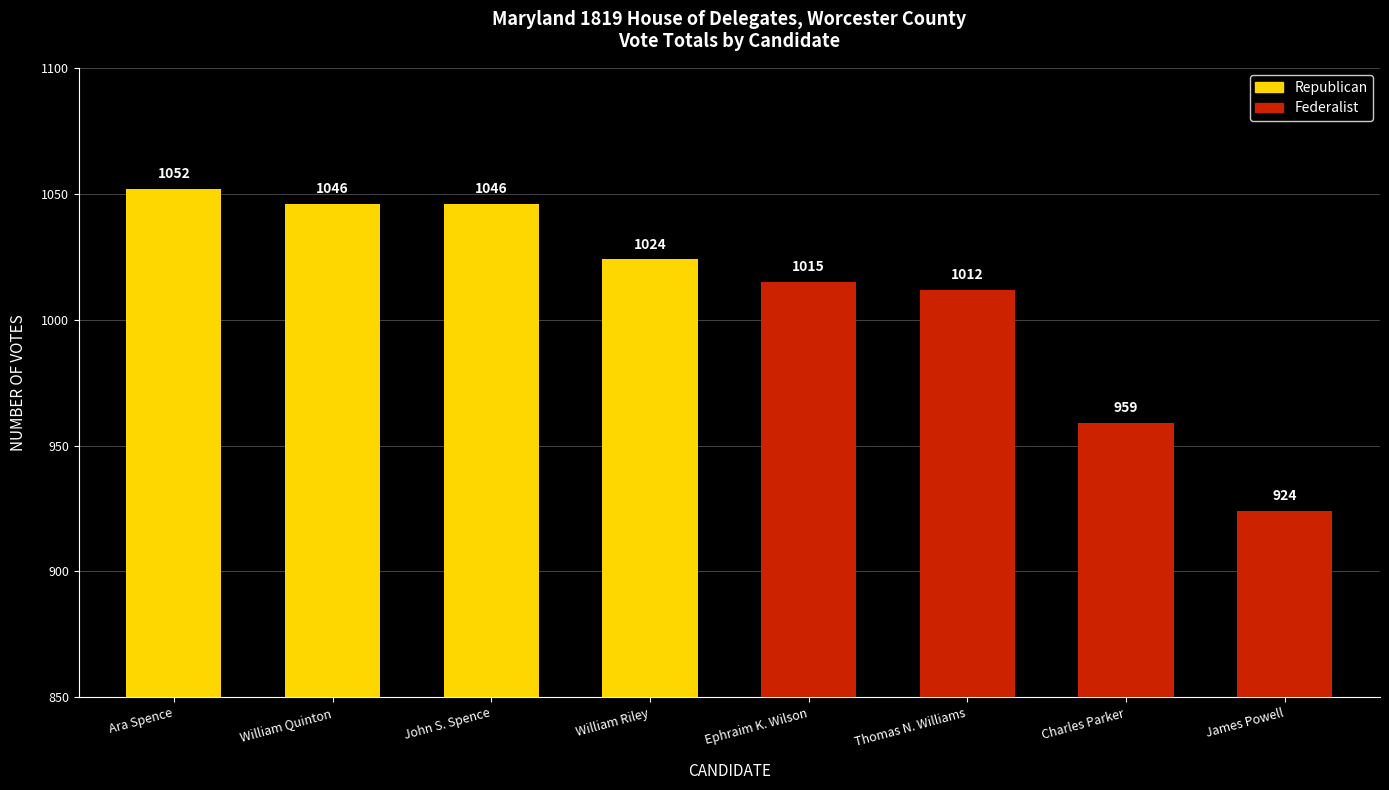

Reading left to right, list all the values displayed in this chart.

Republican: 1052	1046	1046	1024
Federalist: 1015	1012	959	924